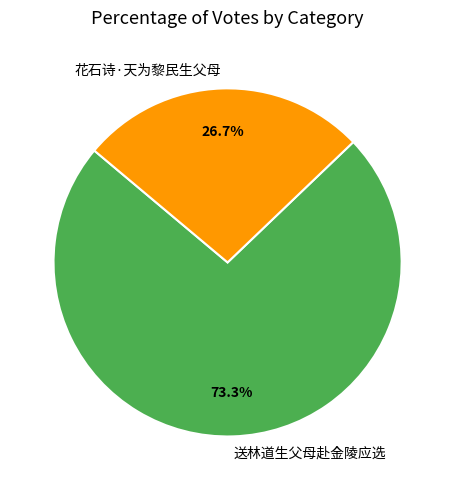

Which has a higher value, 送林道生父母赴金陵应选 or 花石诗·天为黎民生父母?

送林道生父母赴金陵应选